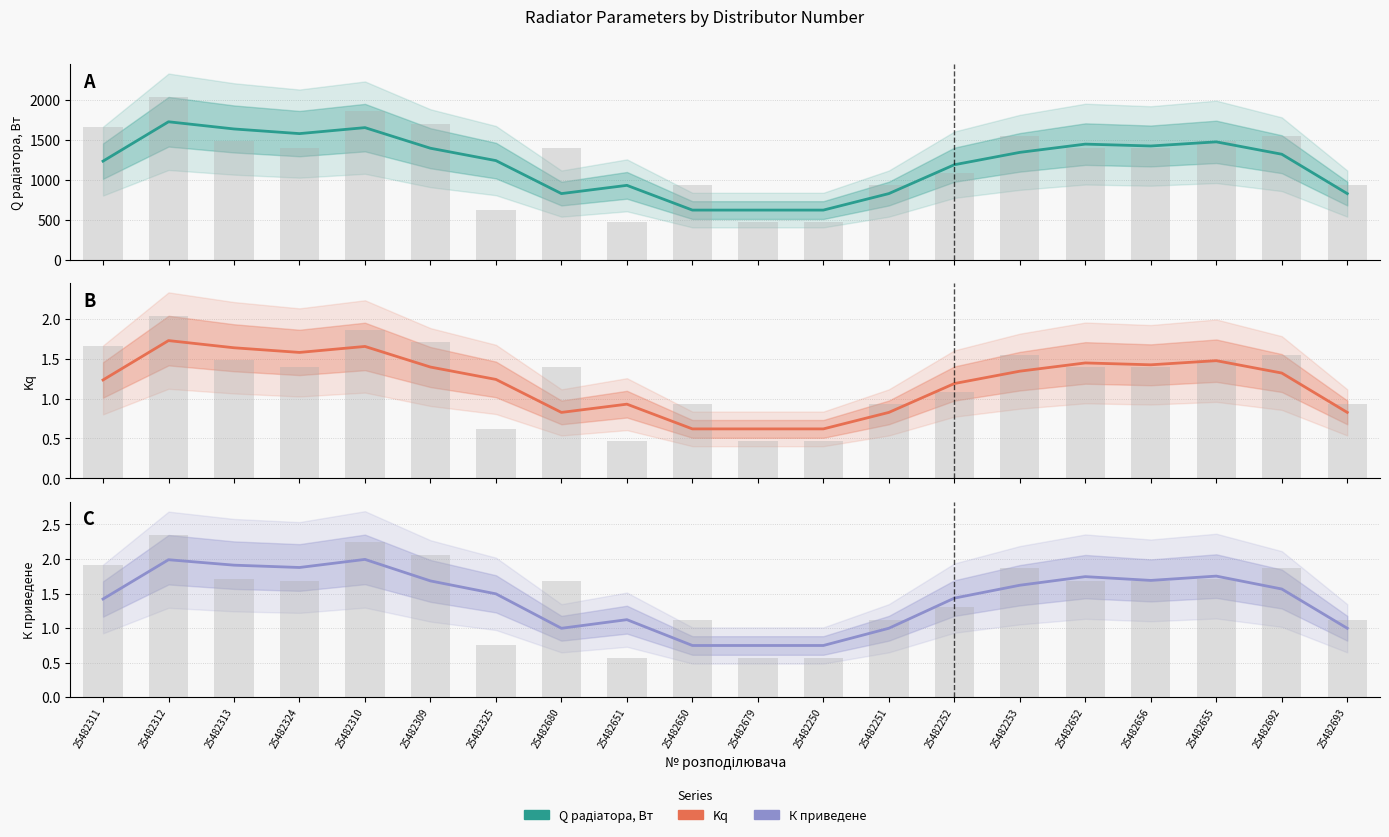

Are the bars horizontal?

No